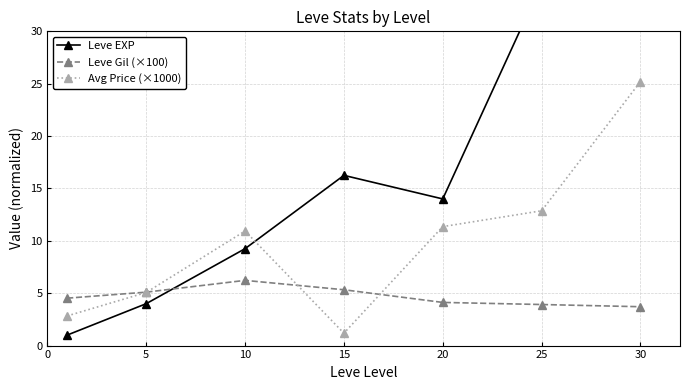

Is it true that Leve Gil (×100) equals 6.2 at 10?

True